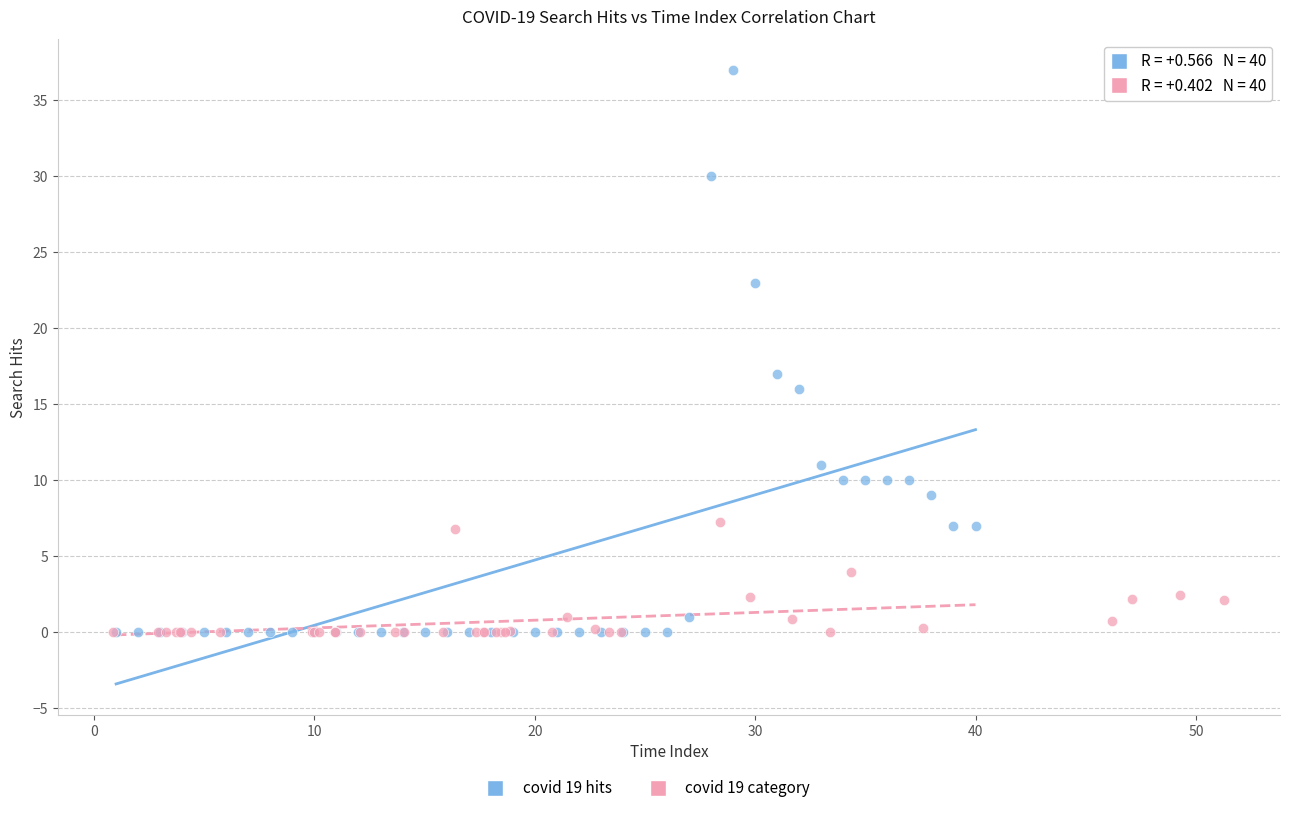

Which series reaches the maximum Y coordinate?

covid 19 hits